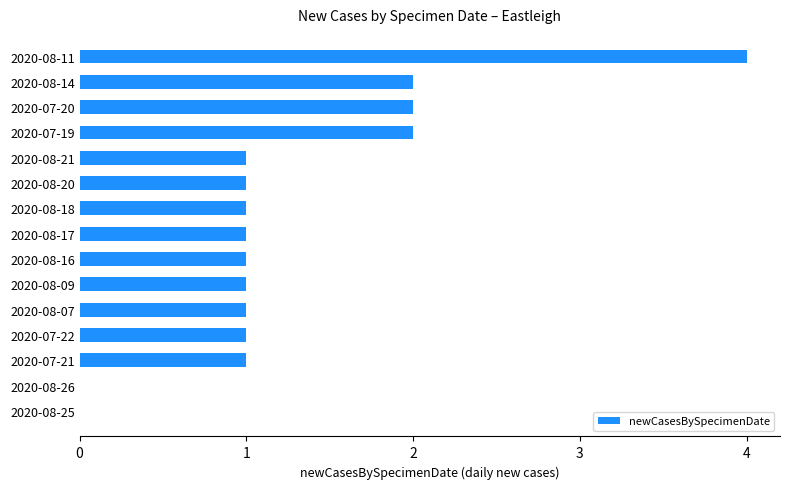

The chart shows a value of -2 at 2020-08-26. True or false?

False